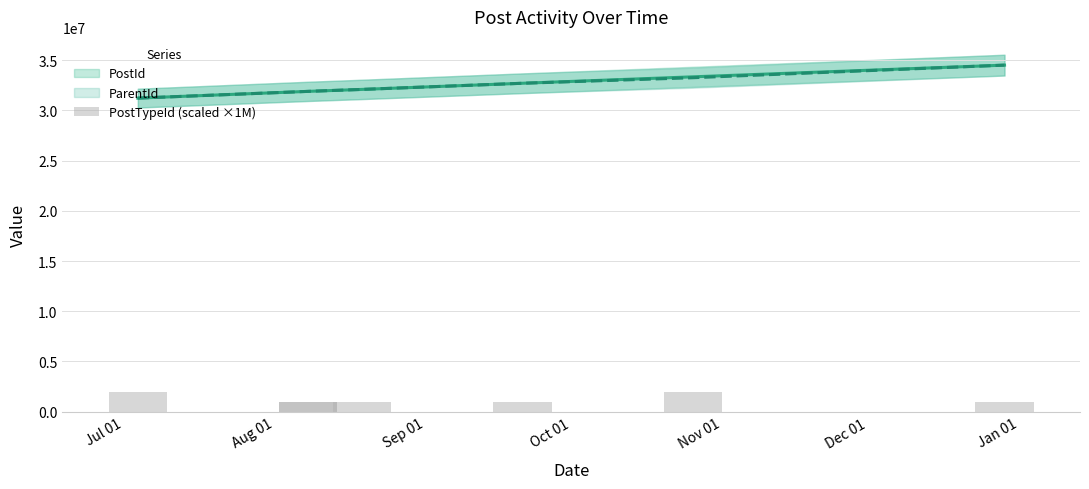

Where is the data nearest to the value 1500000?

Jul 01